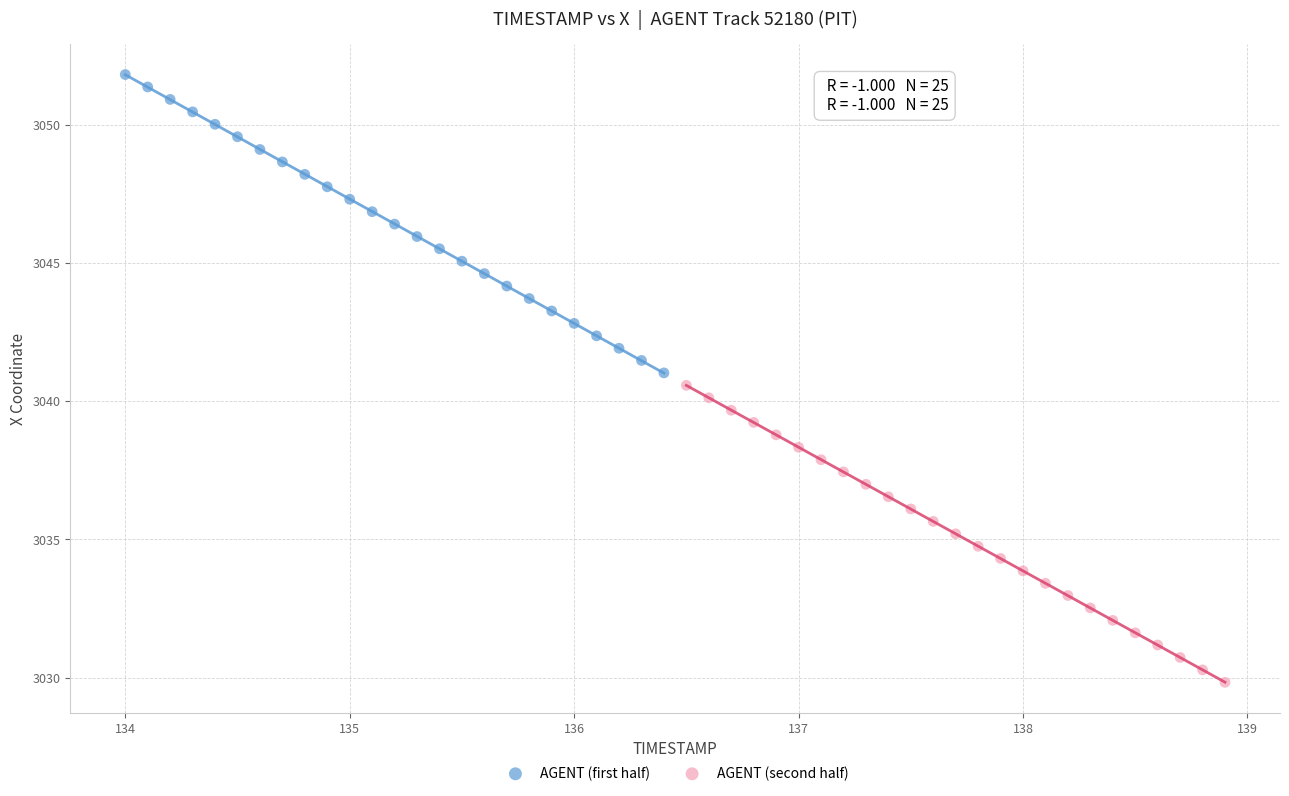

Which series reaches the minimum Y coordinate?

AGENT (second half)